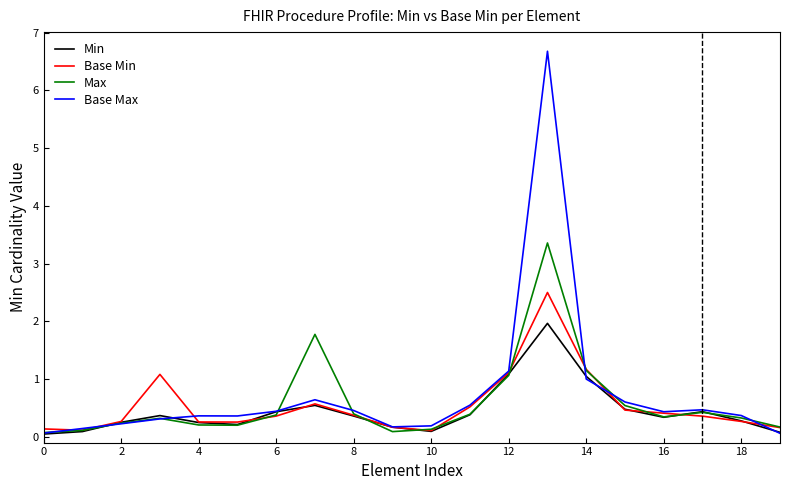

Which series has the largest range (max minus min)?

Base Max